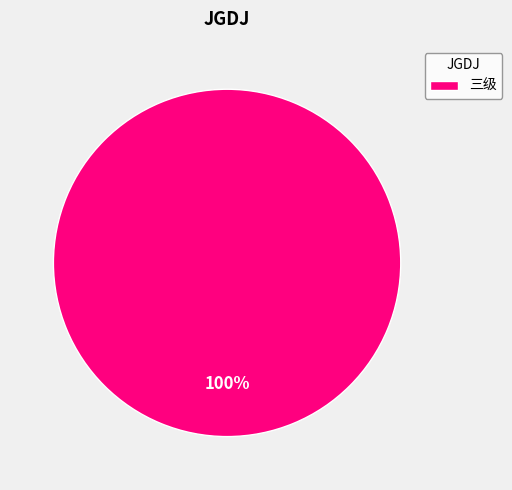

Which category accounts for the majority?

三级